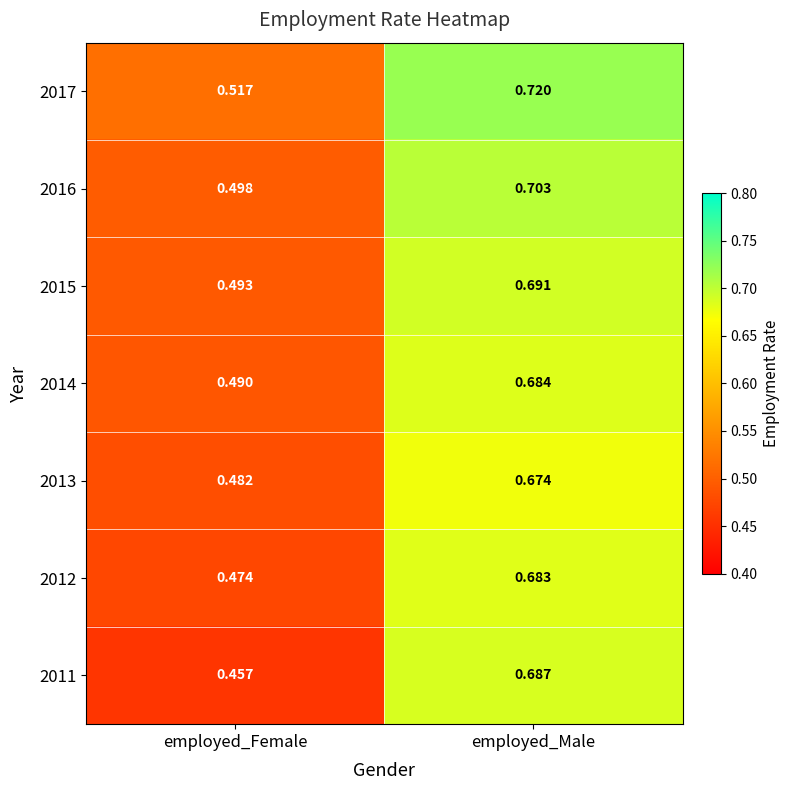

At which category is the sum across all series the highest?

employed_Male